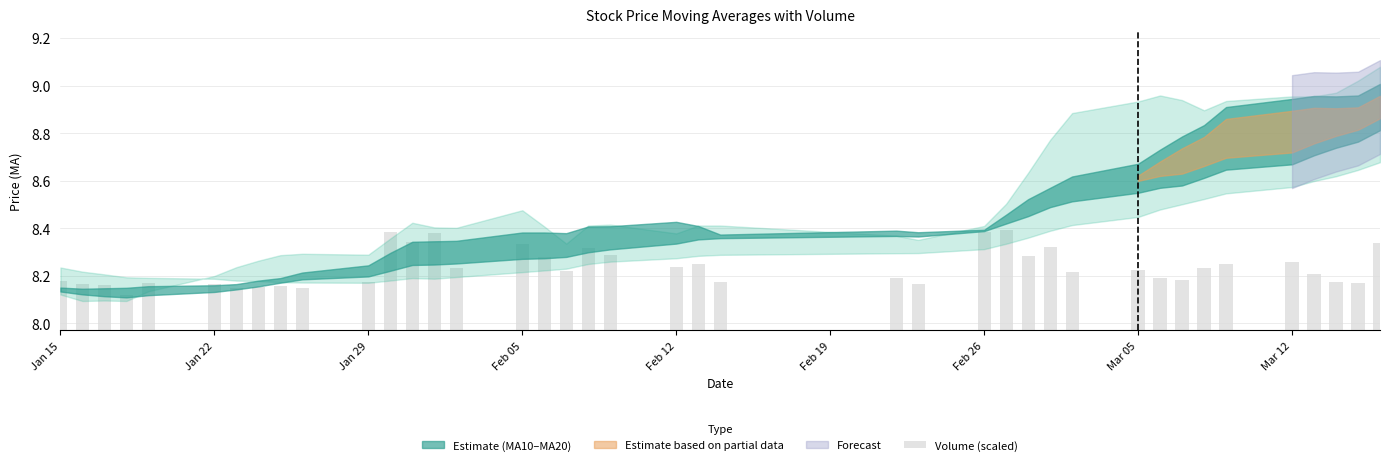

What is the difference between the second highest and minimum values?

0.3